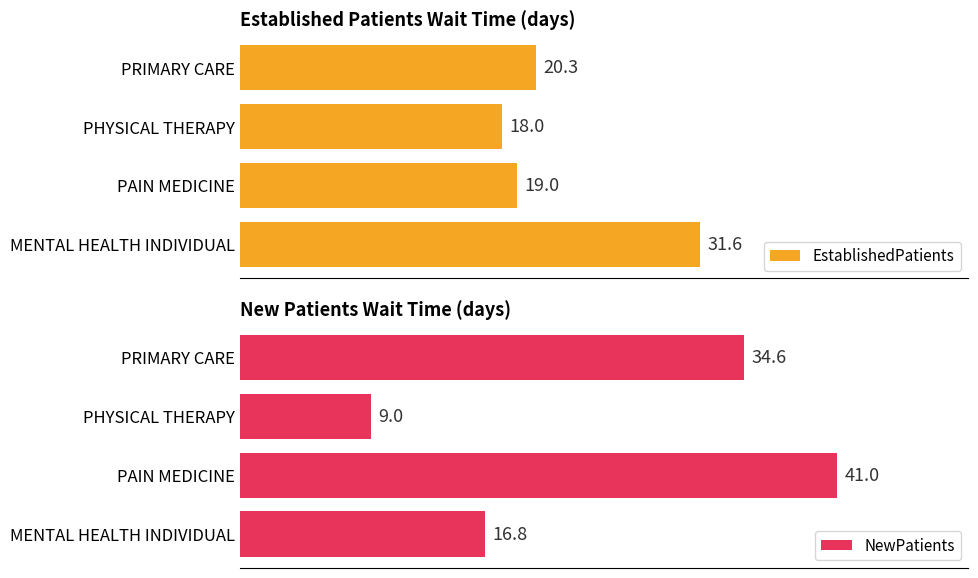

Which category has the lowest value in the EstablishedPatients series?

PHYSICAL THERAPY